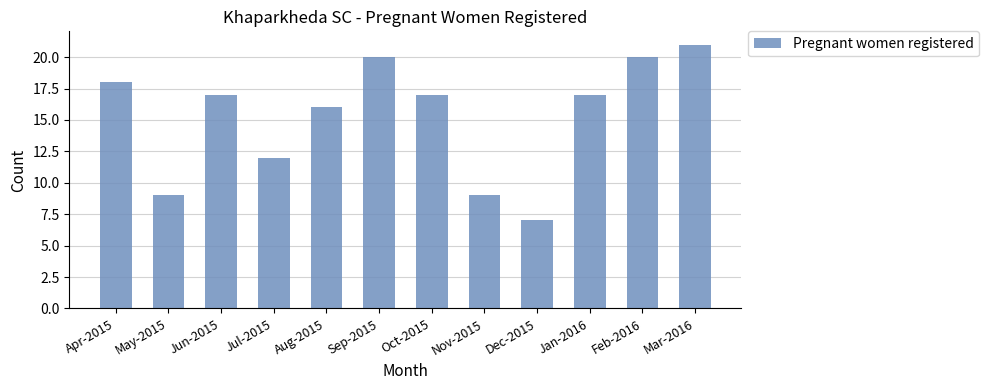

What is the sum of the values at Oct-2015 and Dec-2015?

24